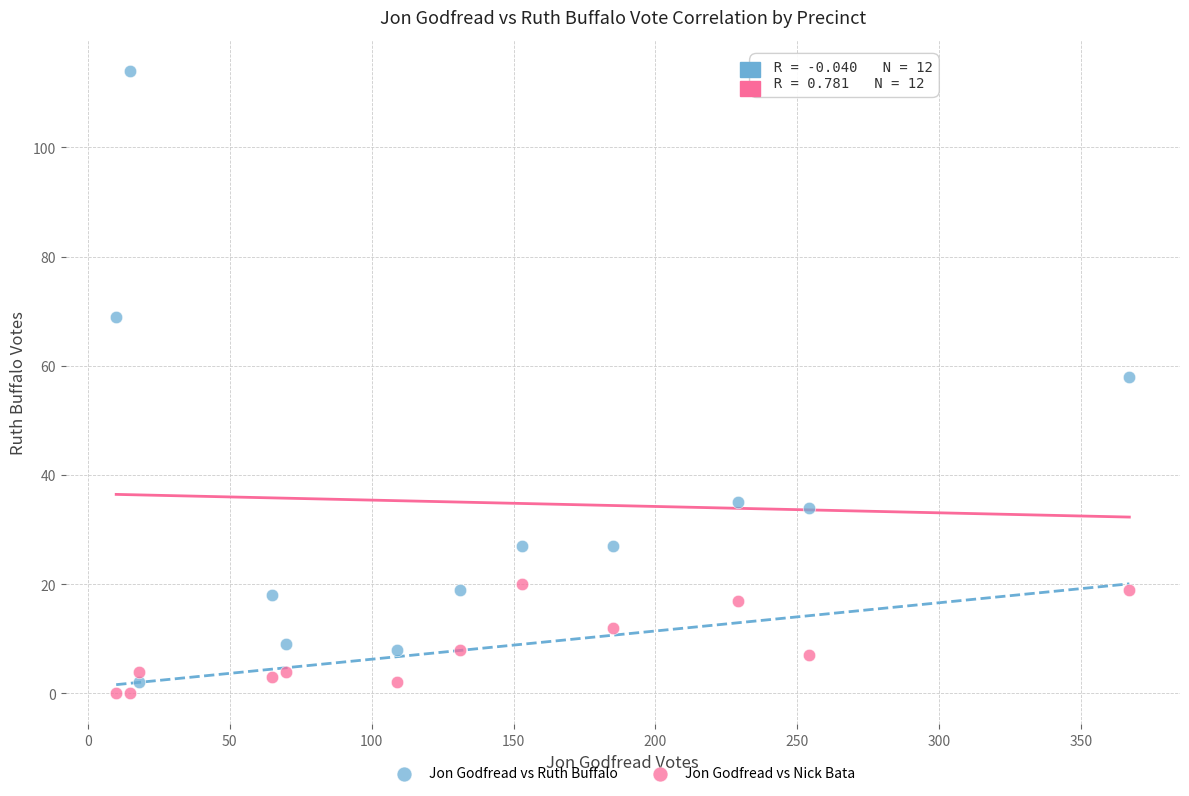

Which series contains the highest Y value?

Jon Godfread vs Ruth Buffalo